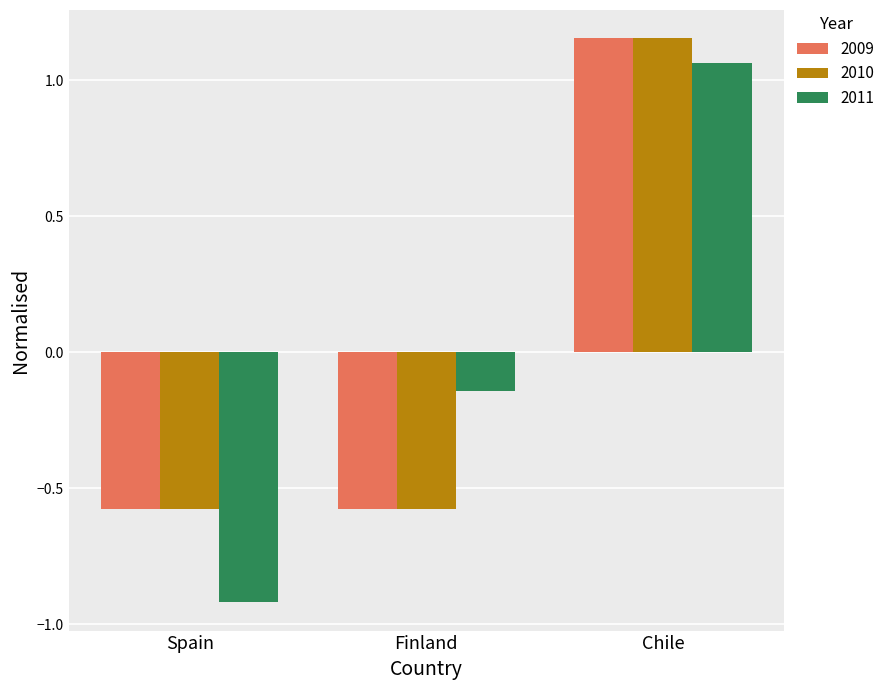

Which category has the lowest value across all series?

Spain